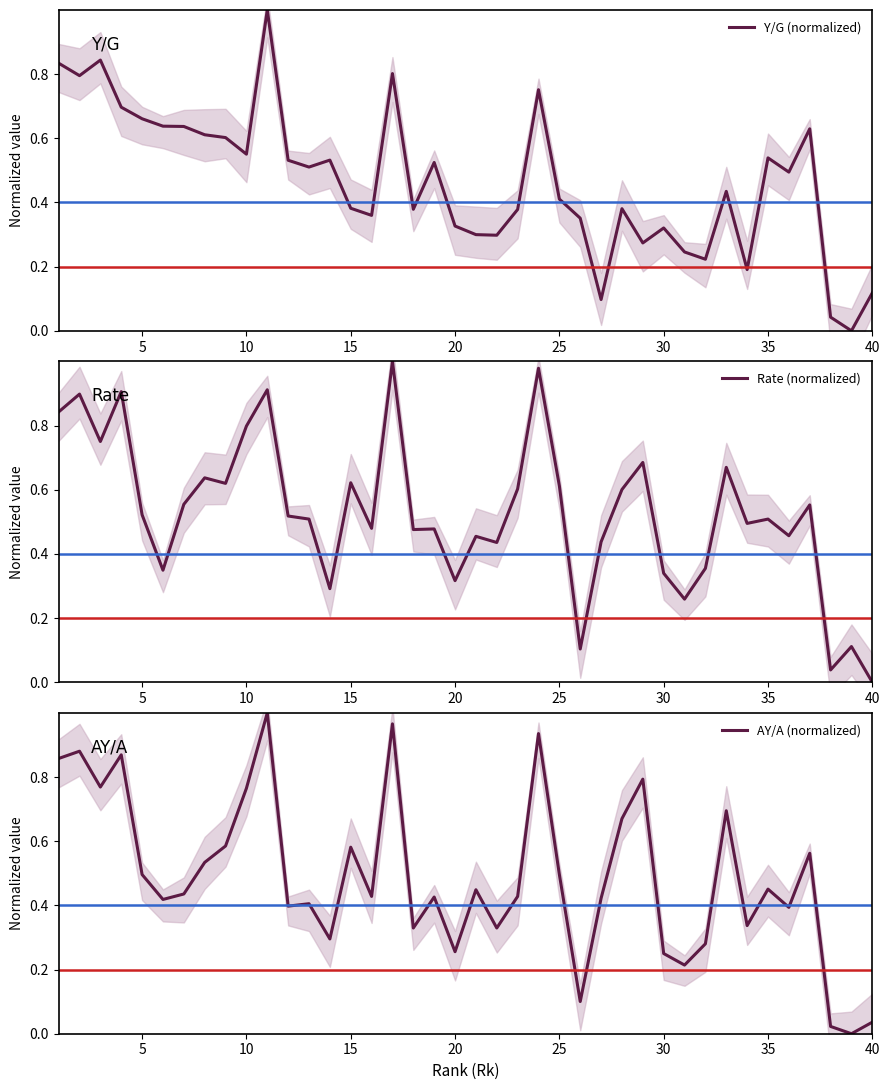

Does the chart display data point markers on the line(s)?

No